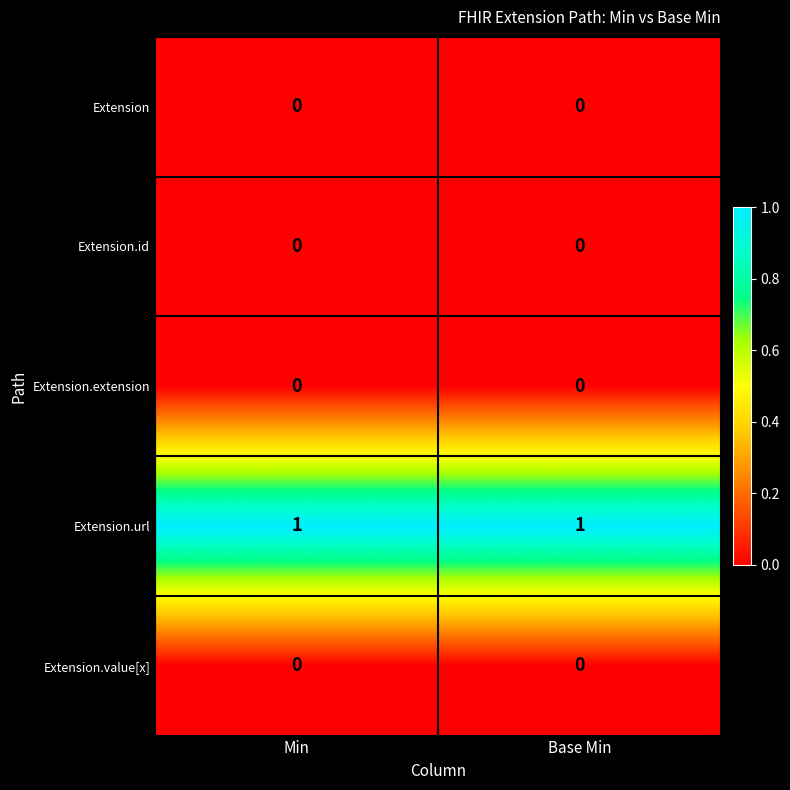

Is it true that Extension.id equals 0 at Min?

True